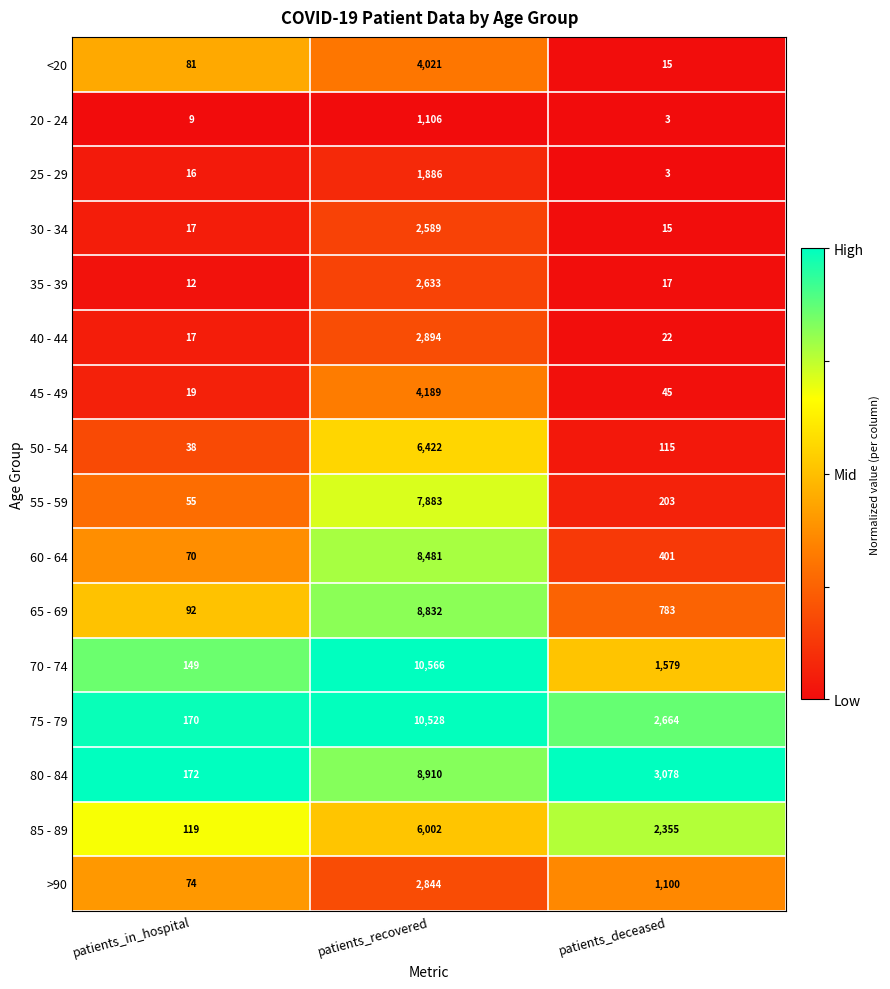

Which category has the lowest value across all series?

patients_deceased